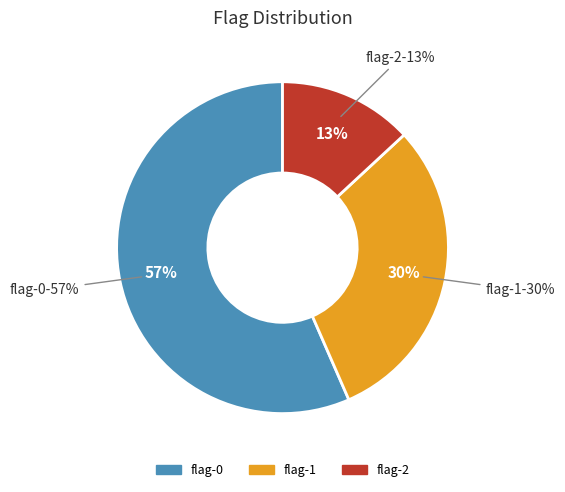

Is 2 the majority of the pie?

No